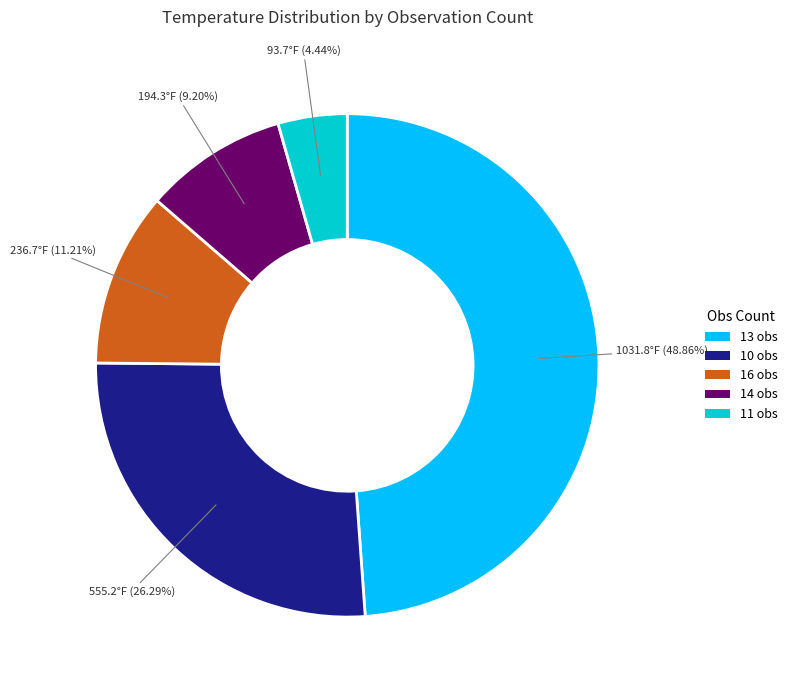

Combined, do 11 obs and 10 obs account for over 50%?

No